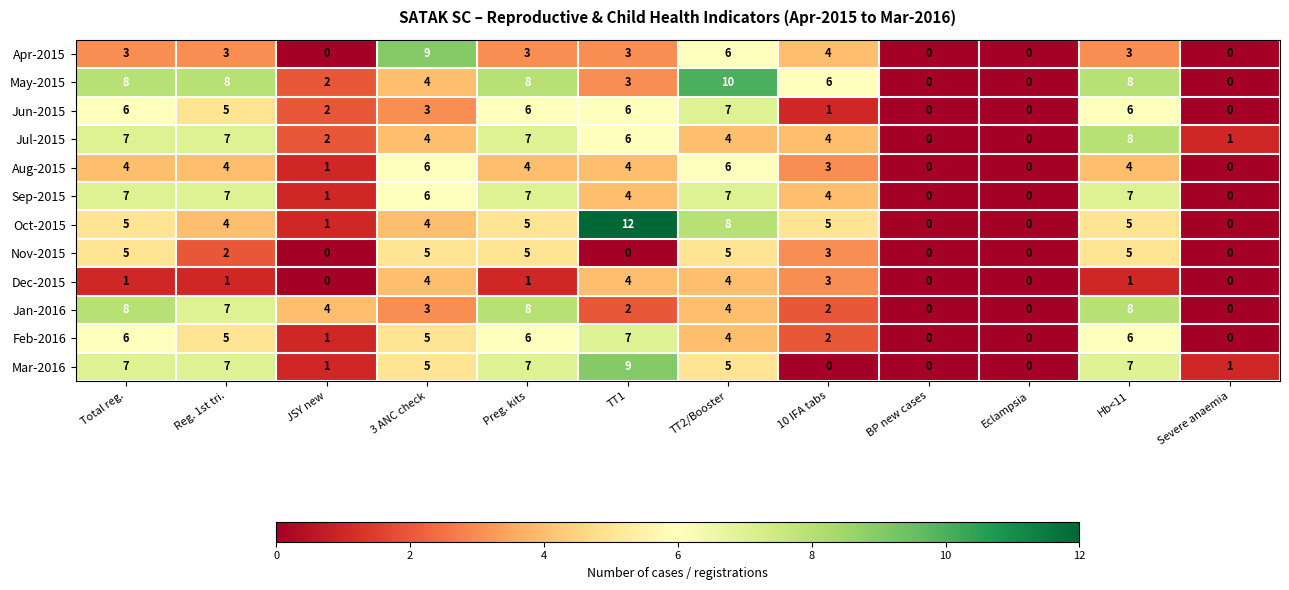

The value of Aug-2015 at Preg. kits is 4. True or false?

True